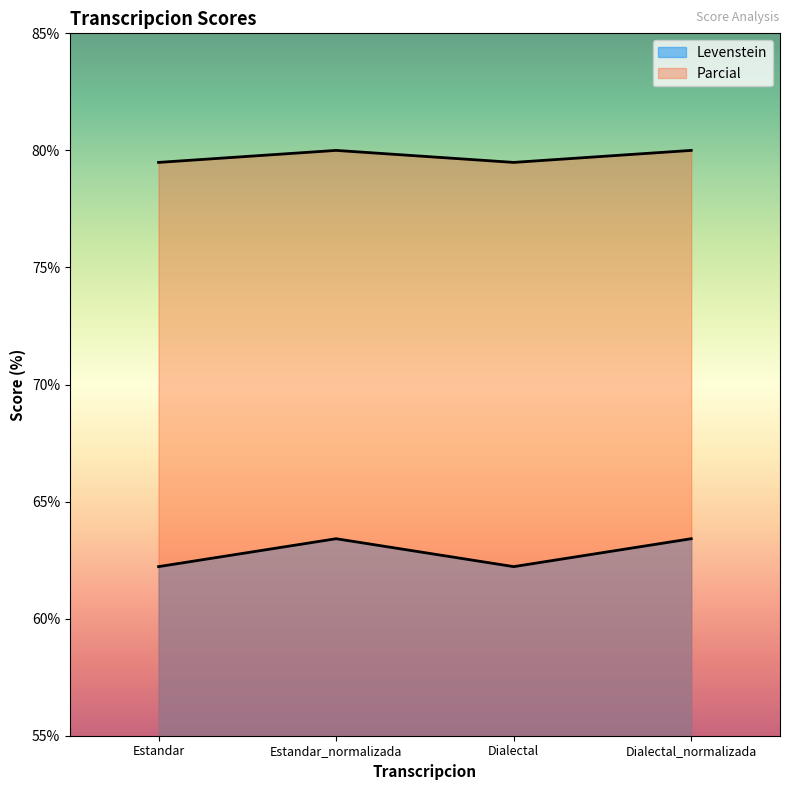

Reading left to right, extract all data points from this chart.

Levenstein: 62.2	63.4	62.2	63.4
Parcial: 79.5	80.0	79.5	80.0